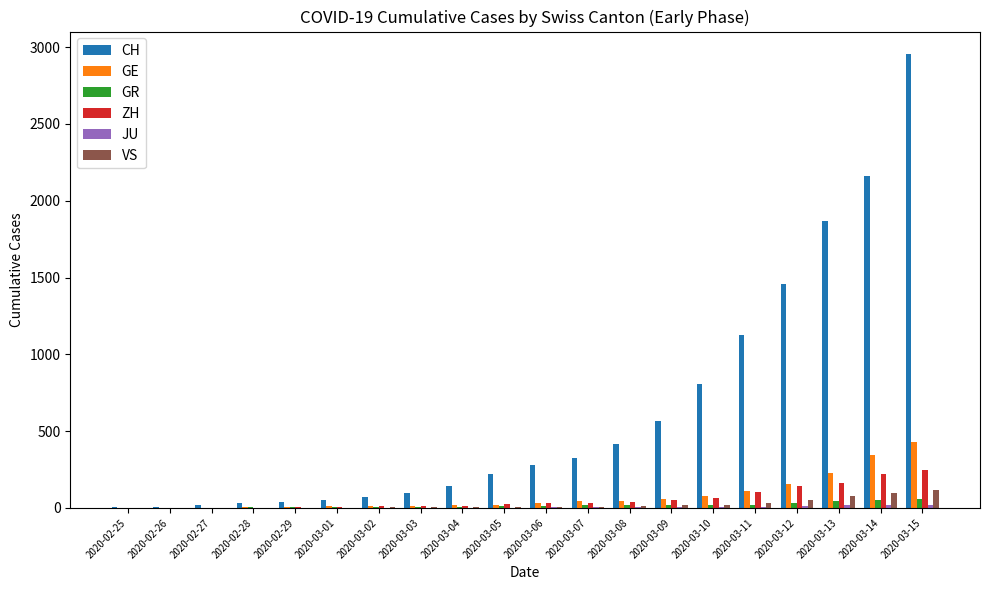

What is the maximum value shown in the chart?

2954